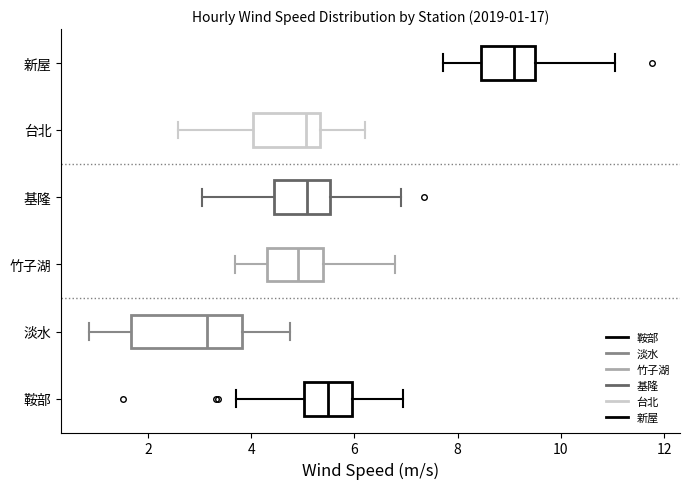

Which box is the widest, from its left edge to its right edge?

淡水